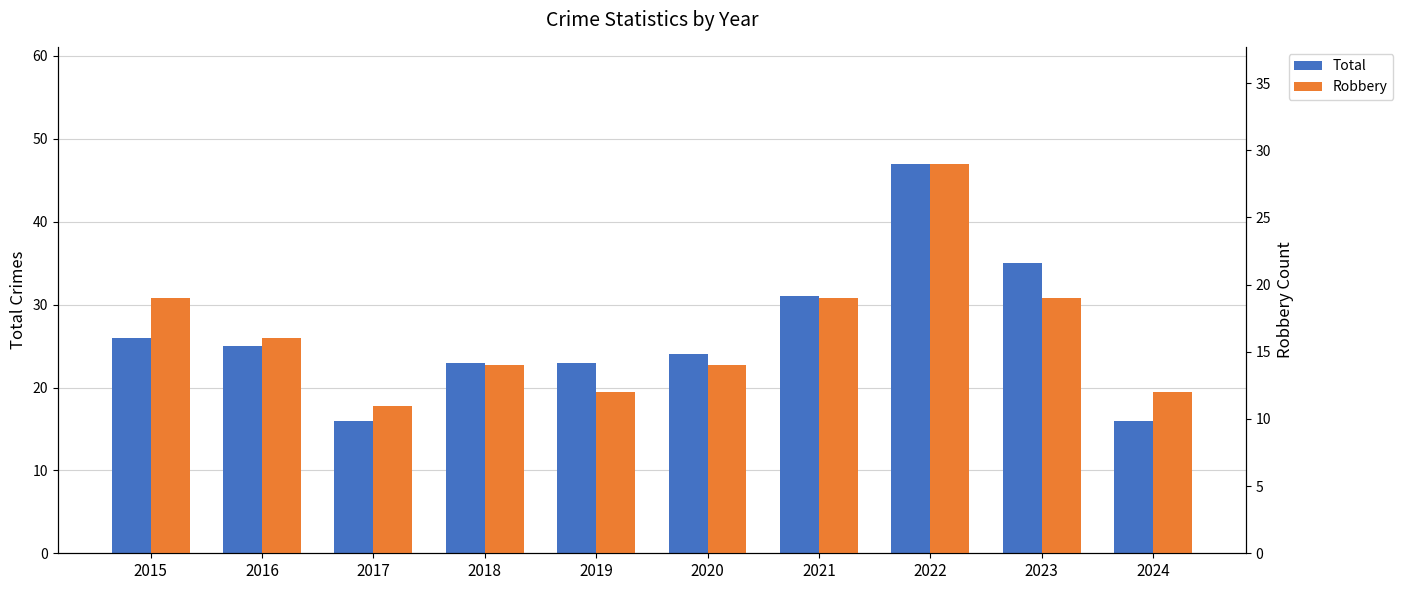

At which category is the sum across all series the highest?

2022